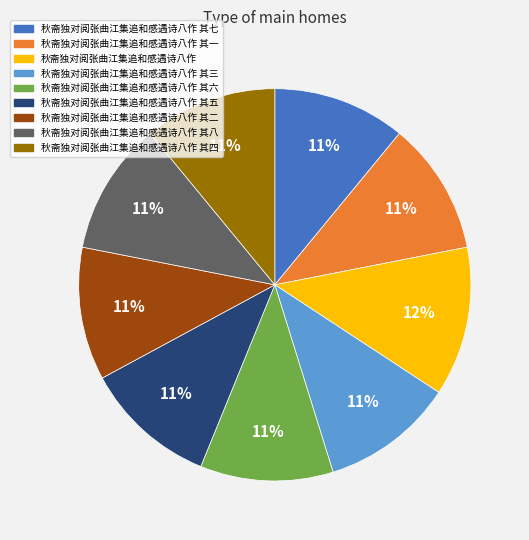

Does any single category account for the majority?

No